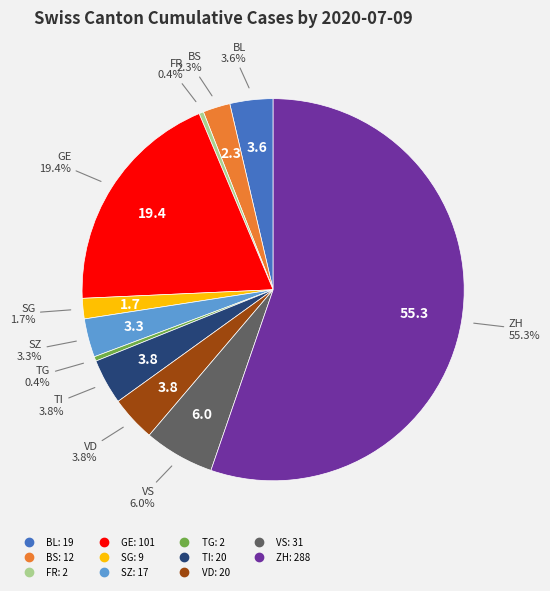

Which category has the biggest portion of the pie?

ZH